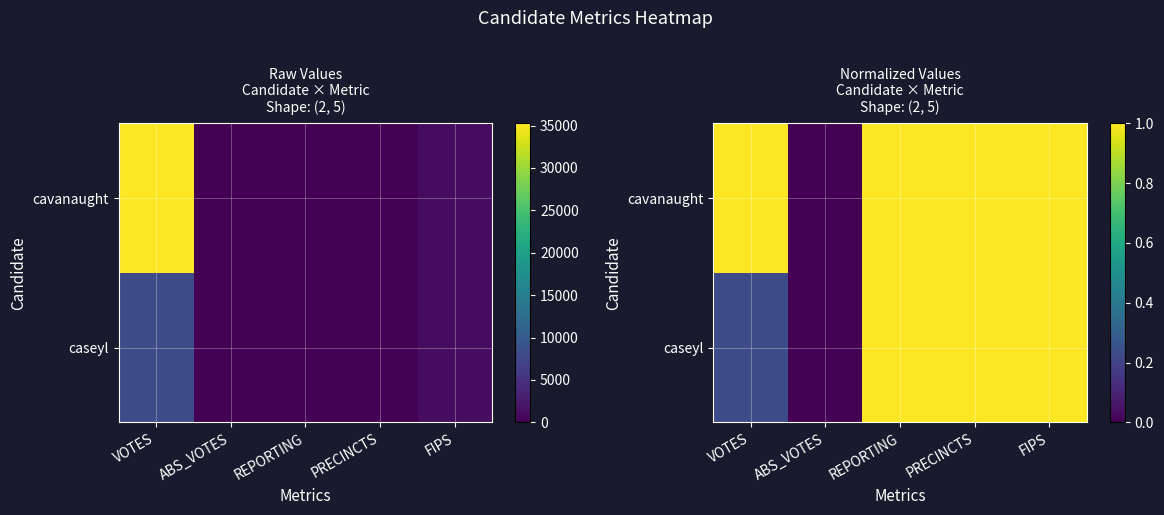

At which category does the chart reach its peak across all series?

REPORTING